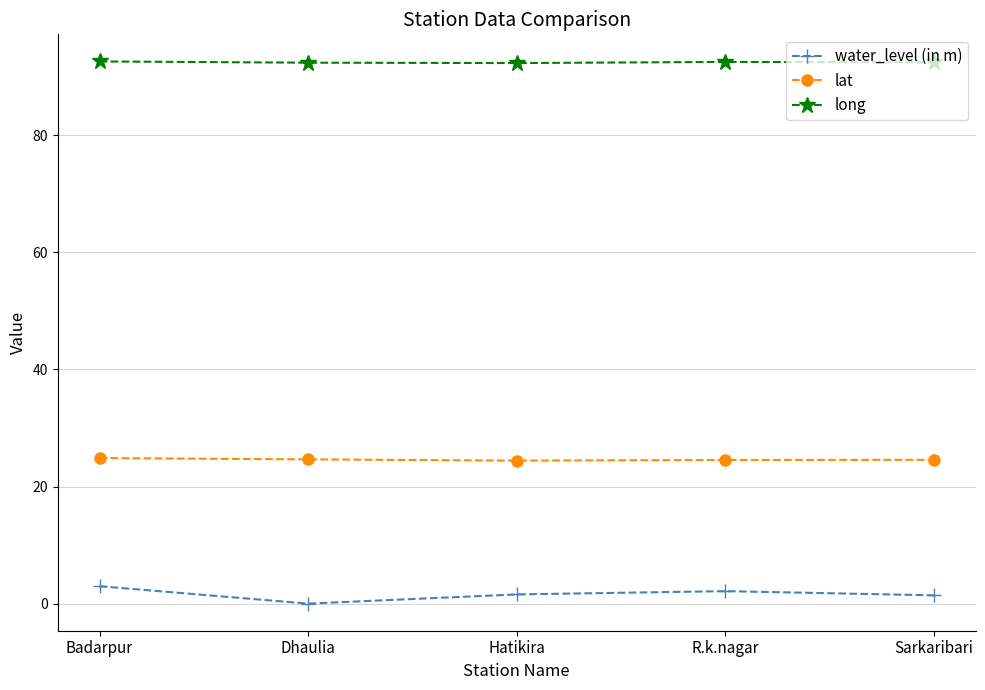

Is the value of water_level (in m) at R.k.nagar greater than the value of long at R.k.nagar?

No